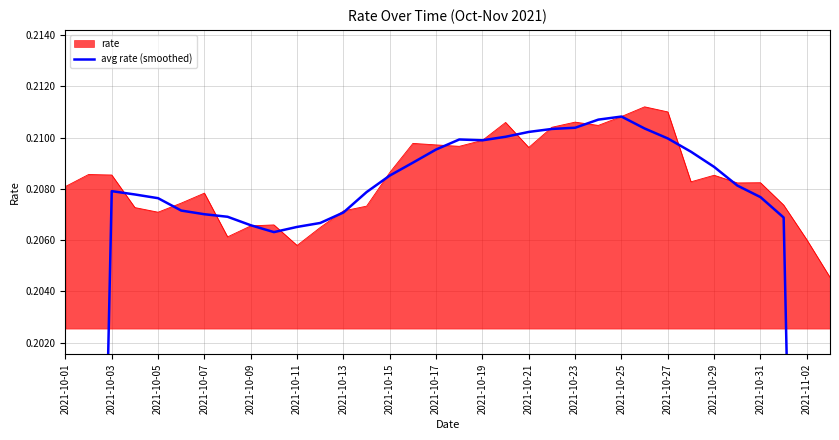

What is the value of the 32nd point from the left?

0.2